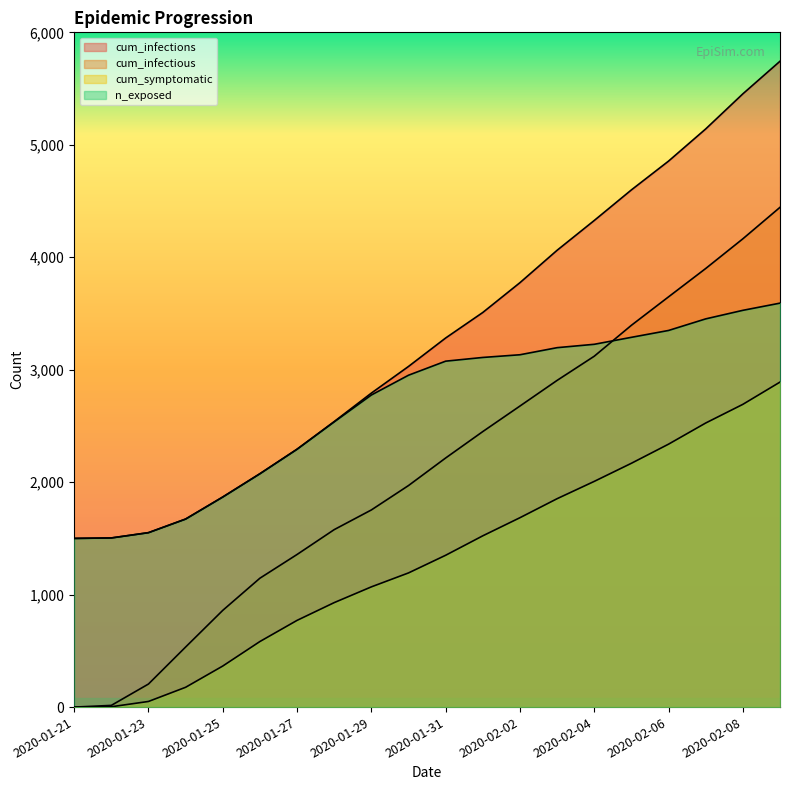

True or false: n_exposed and cum_symptomatic cross at least once.

False